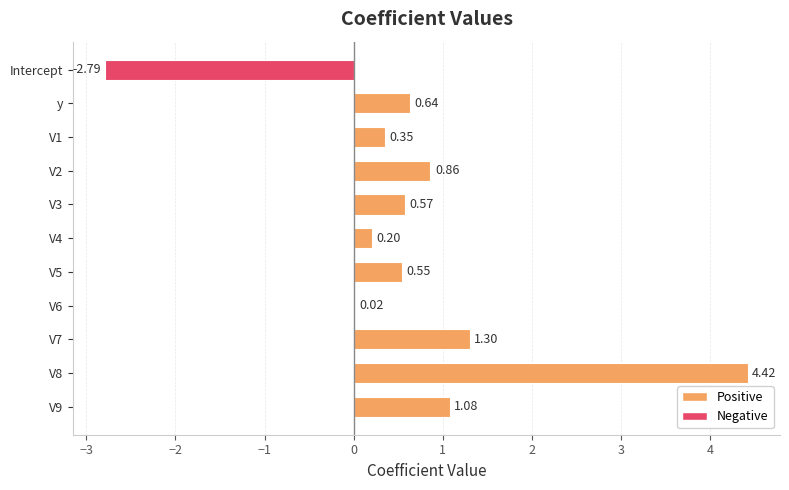

Which has a higher value, V5 or y?

y